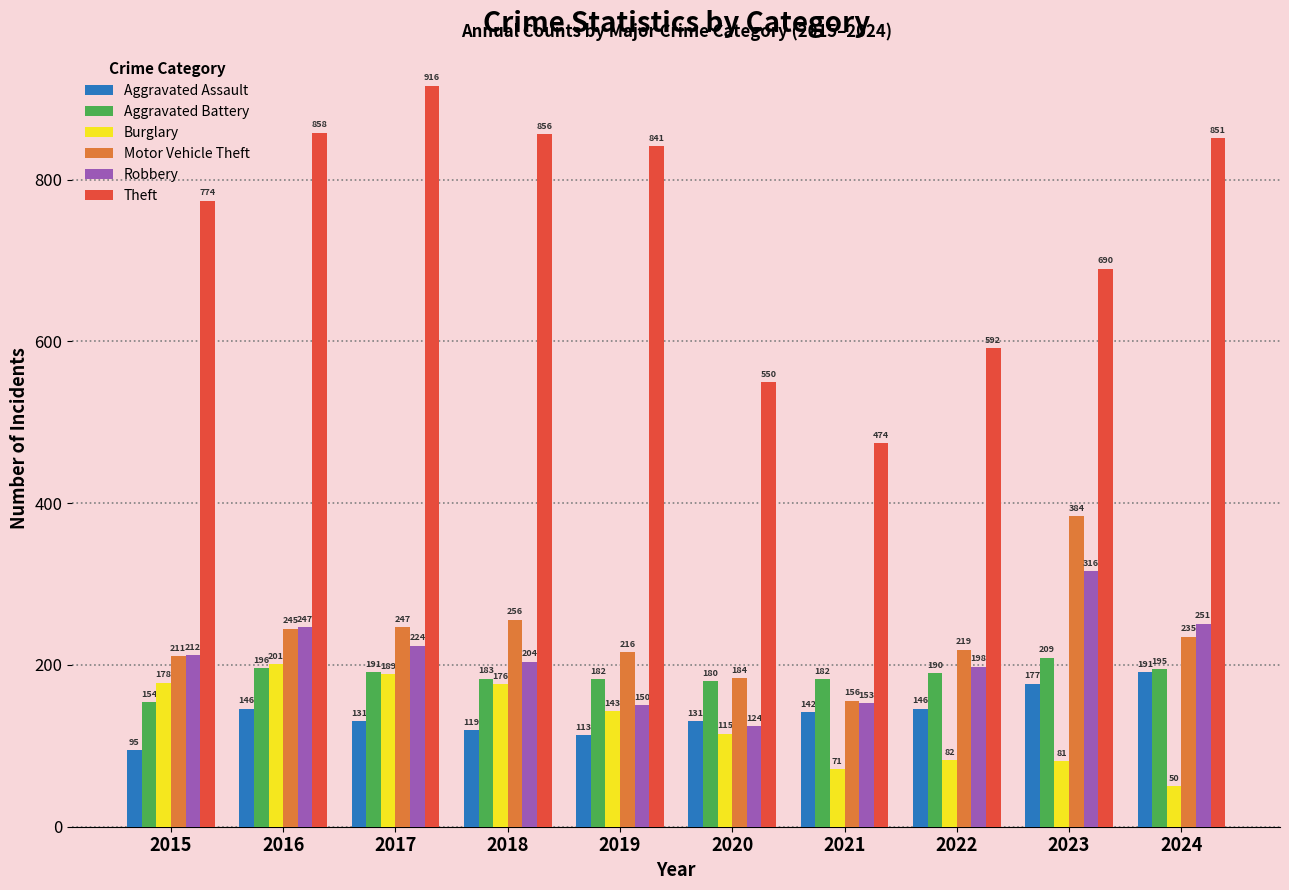

True or false: Robbery has a value of 64 at 2017.

False